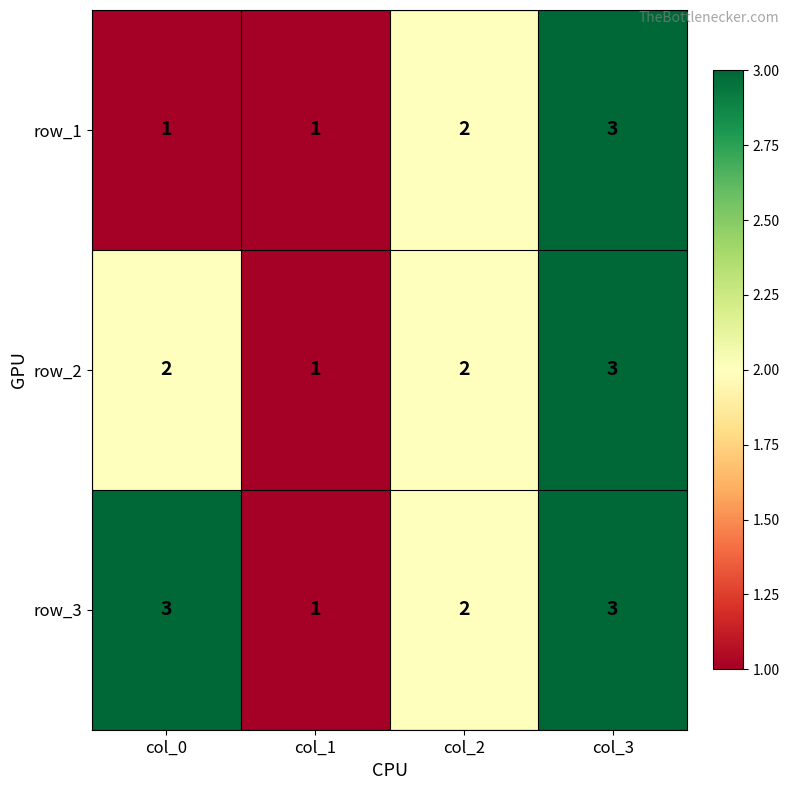

What is the sum of the row_3 values at col_1 and col_2?

3